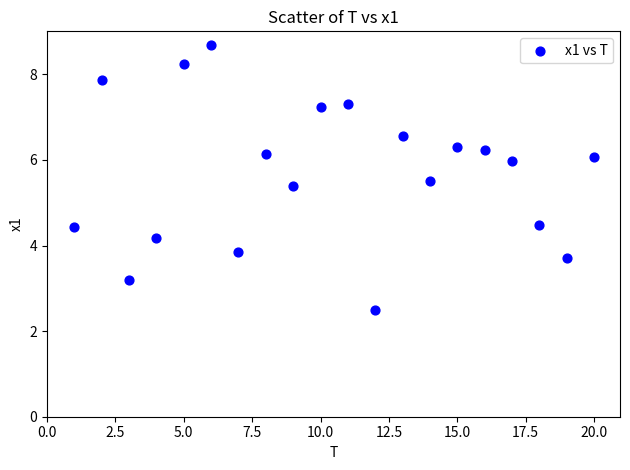

What Y value in the scatter plot is closest to 5?

5.4